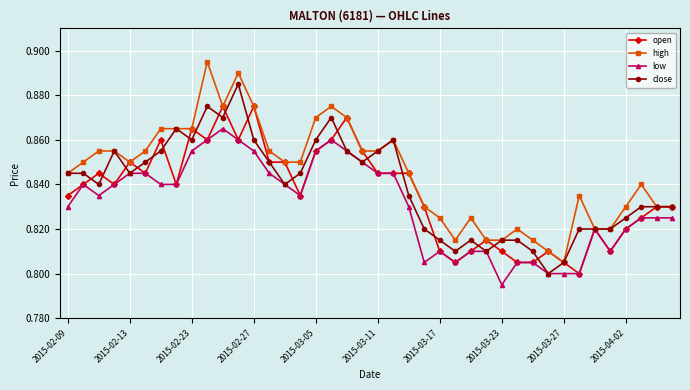

How many series are shown in this chart?

4